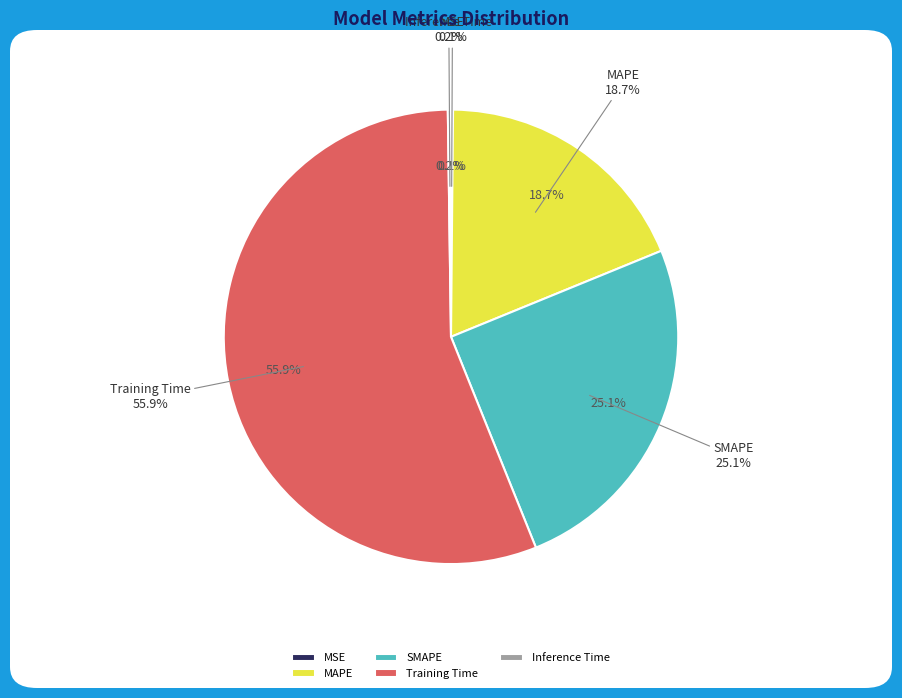

Is there a majority slice in this chart?

Yes